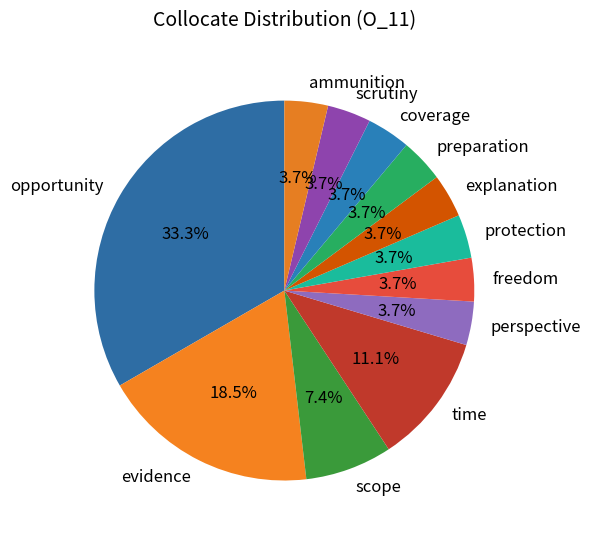

To the nearest percent, what is the difference between the largest and smallest slice percentages?

30%